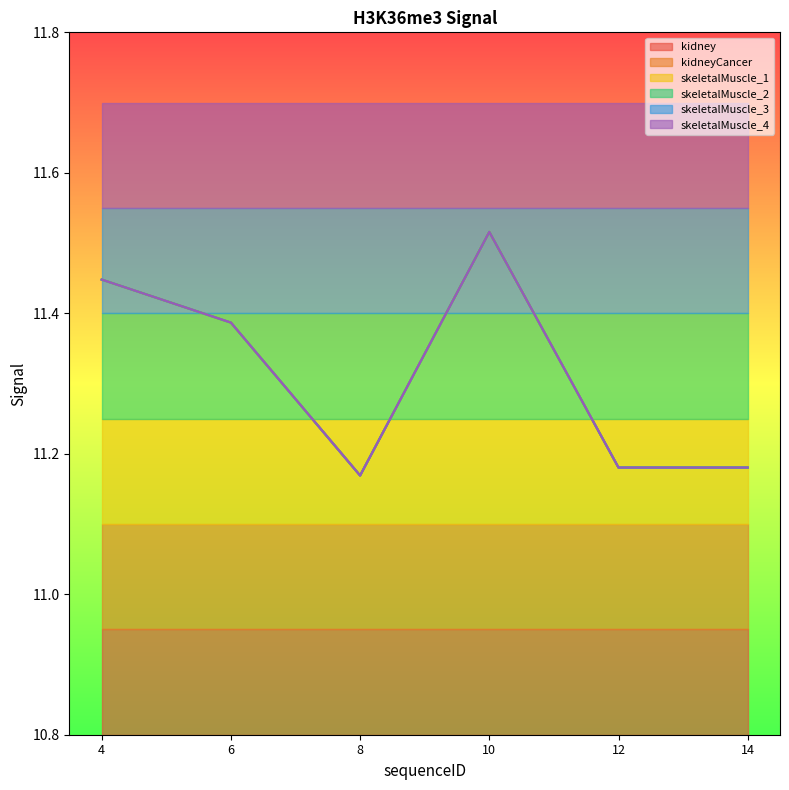

What is the sum of all kidney values?

67.9